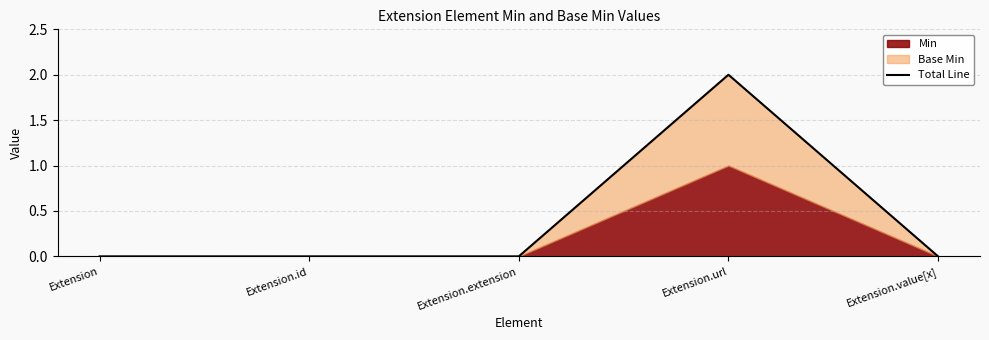

What is the difference between the maximum and minimum values?

2